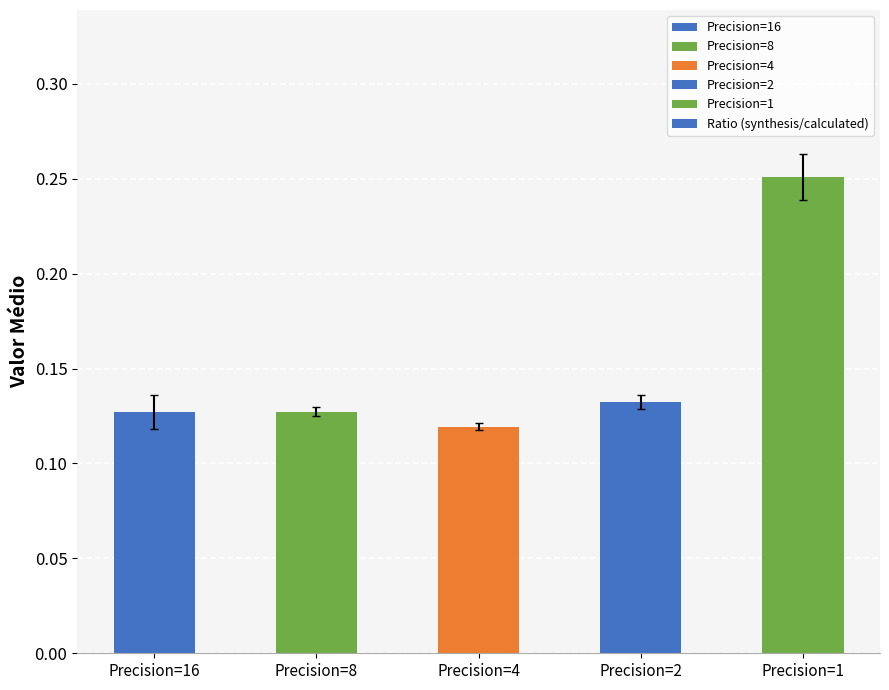

What is the sum of all values?

0.8